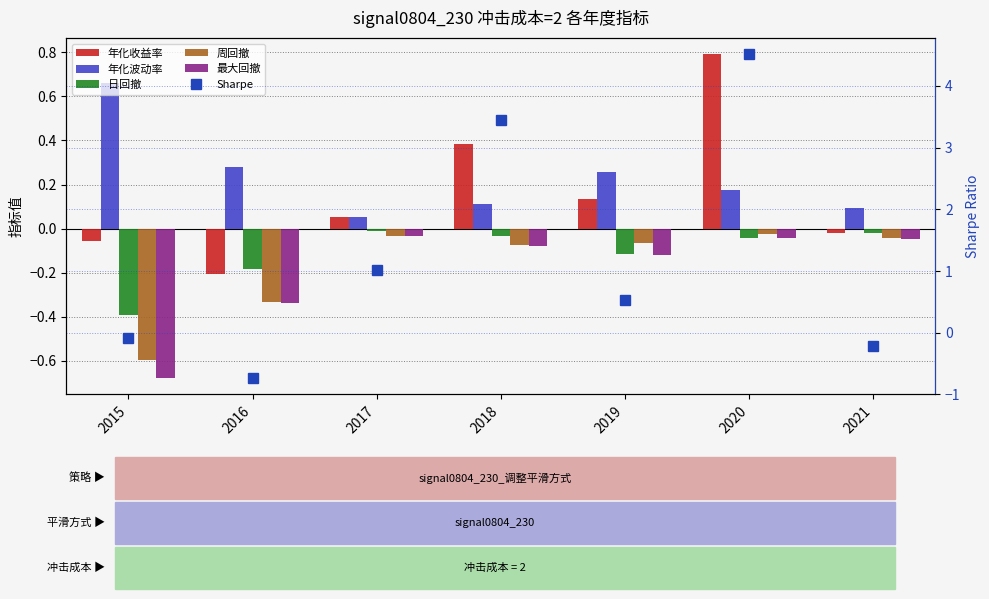

Reading left to right, what are all the values shown in this chart?

年化收益率: 2015=-0.1	2016=-0.2	2017=0.1	2018=0.4	2019=0.1	2020=0.8	2021=-0.0
年化波动率: 2015=0.7	2016=0.3	2017=0.1	2018=0.1	2019=0.3	2020=0.2	2021=0.1
日回撤: 2015=-0.4	2016=-0.2	2017=-0.0	2018=-0.0	2019=-0.1	2020=-0.0	2021=-0.0
周回撤: 2015=-0.6	2016=-0.3	2017=-0.0	2018=-0.1	2019=-0.1	2020=-0.0	2021=-0.0
最大回撤: 2015=-0.7	2016=-0.3	2017=-0.0	2018=-0.1	2019=-0.1	2020=-0.0	2021=-0.0
Sharpe: 2015=-0.1	2016=-0.7	2017=1.0	2018=3.5	2019=0.5	2020=4.5	2021=-0.2